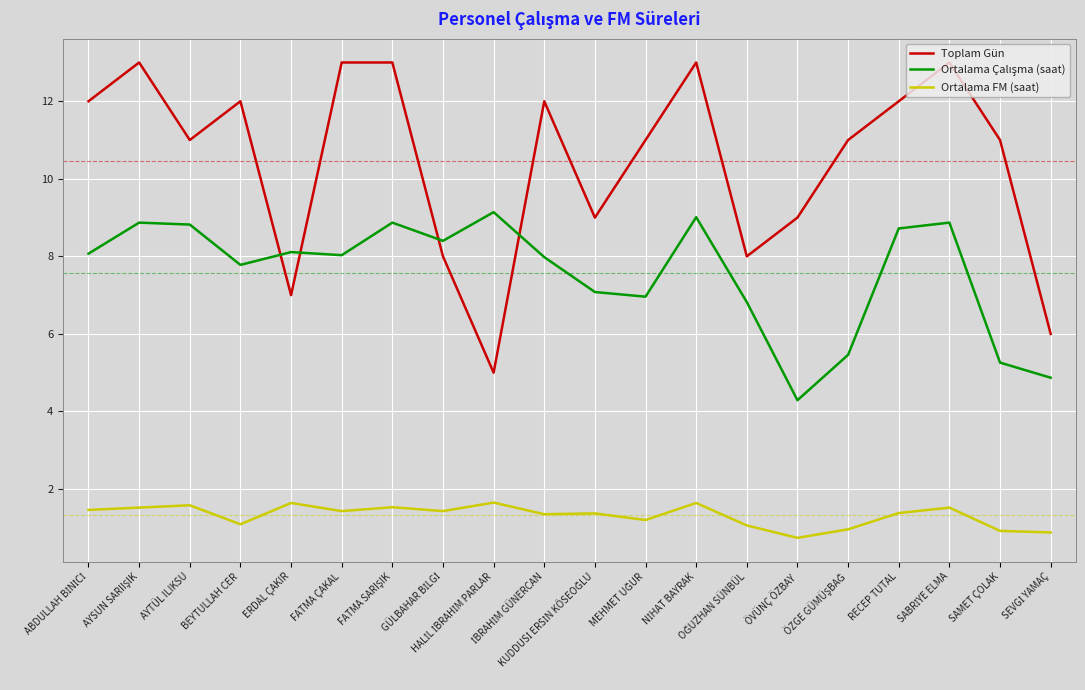

True or false: Ortalama FM (saat) and Toplam Gün intersect in this chart.

False